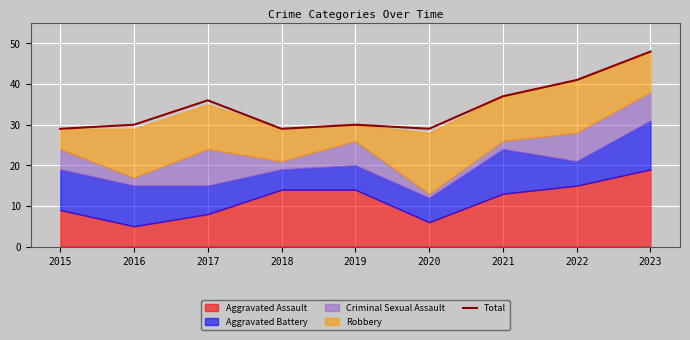

What is the change in value from 2021 to 2022?

+4